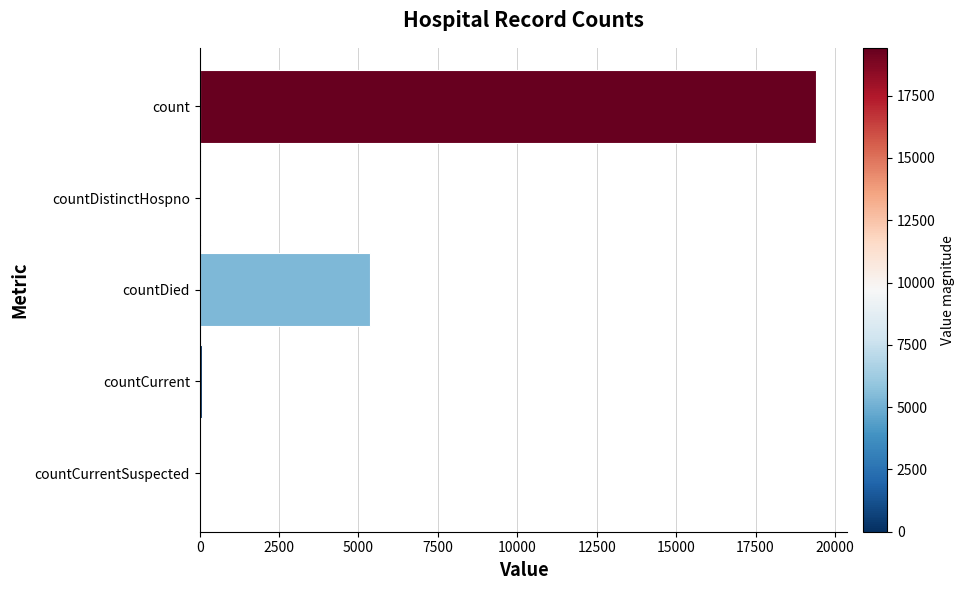

Is it true that the value at count is 26196?

False